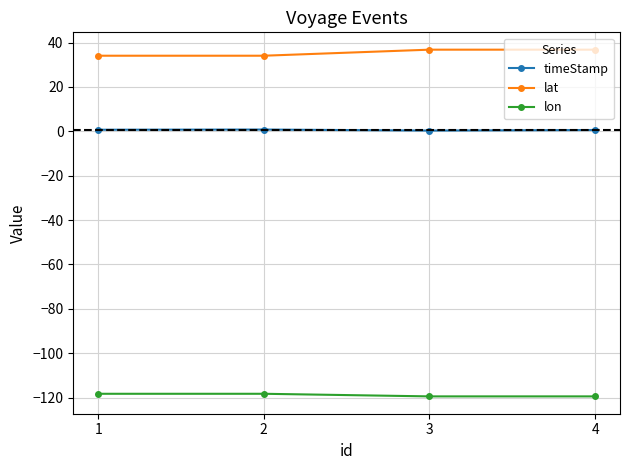

List the series in order of their peak value, highest first.

lat, timeStamp, lon